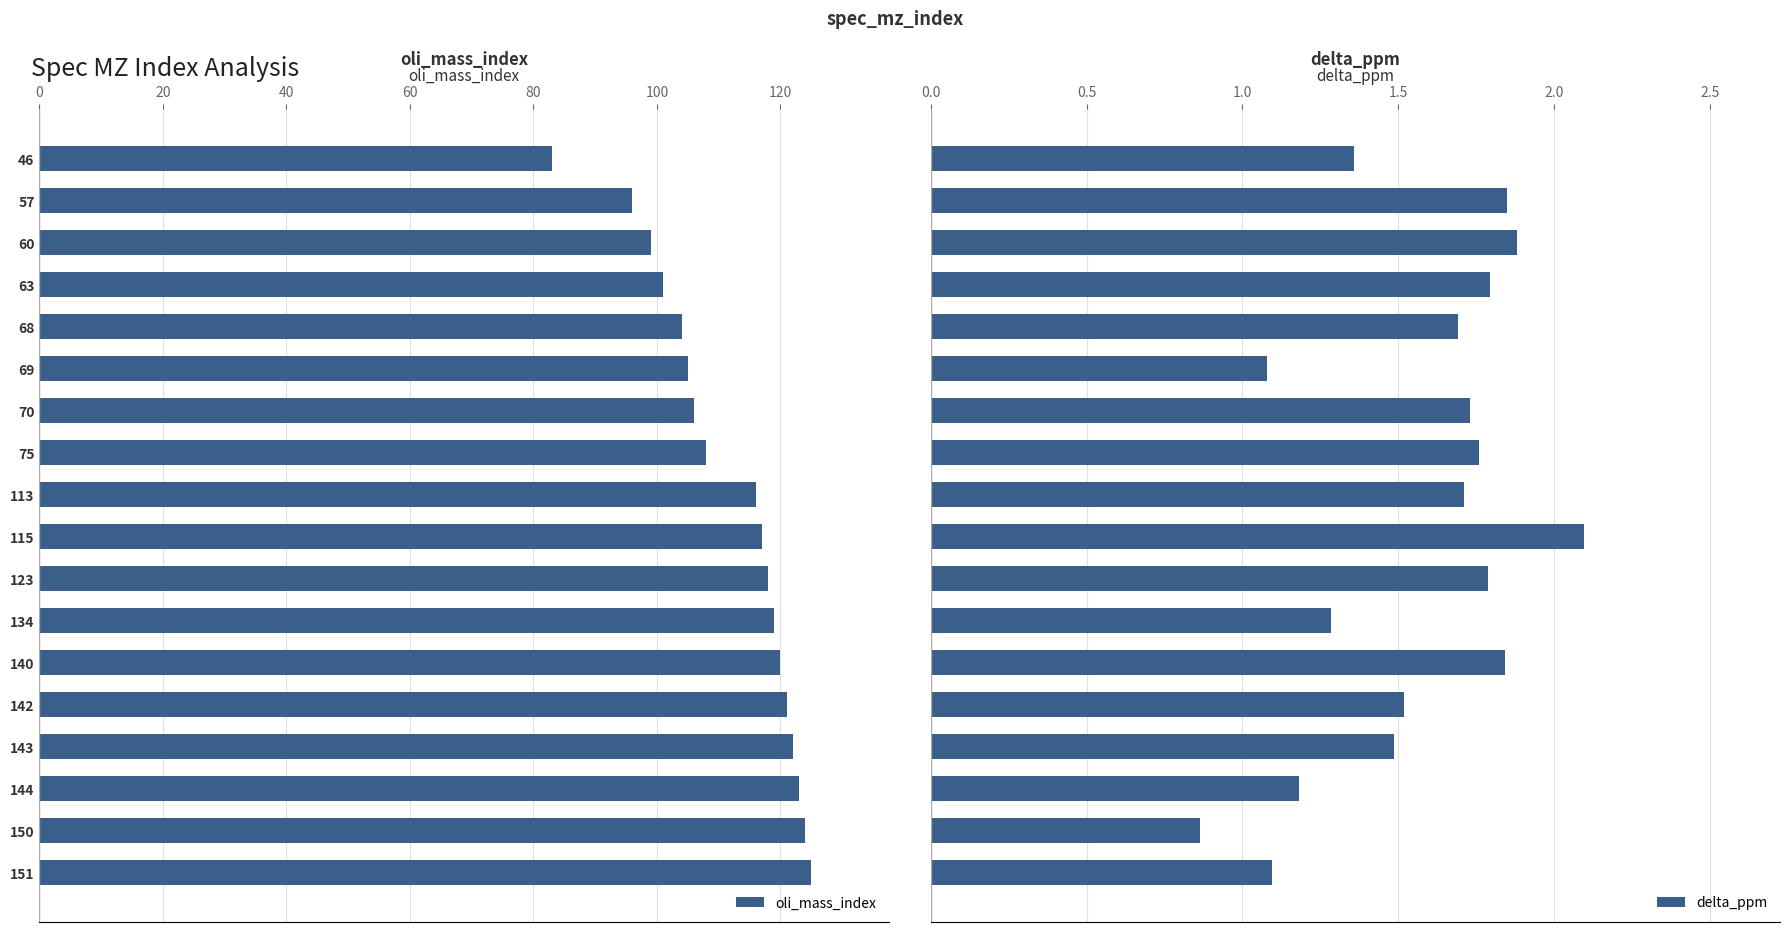

List the series in order of their overall mean, highest first.

oli_mass_index, delta_ppm